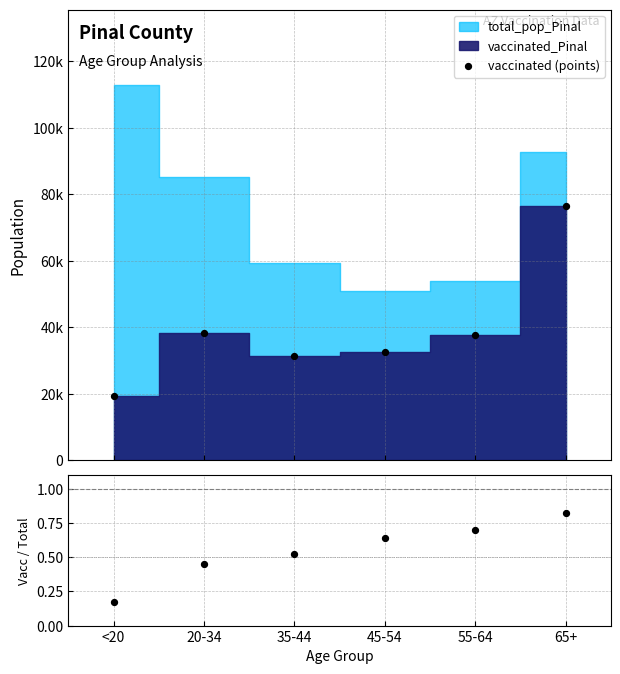

Is the value of vaccinated (points) at 45-54 greater than the value of vaccinated_Pinal / total_pop_Pinal at <20?

Yes